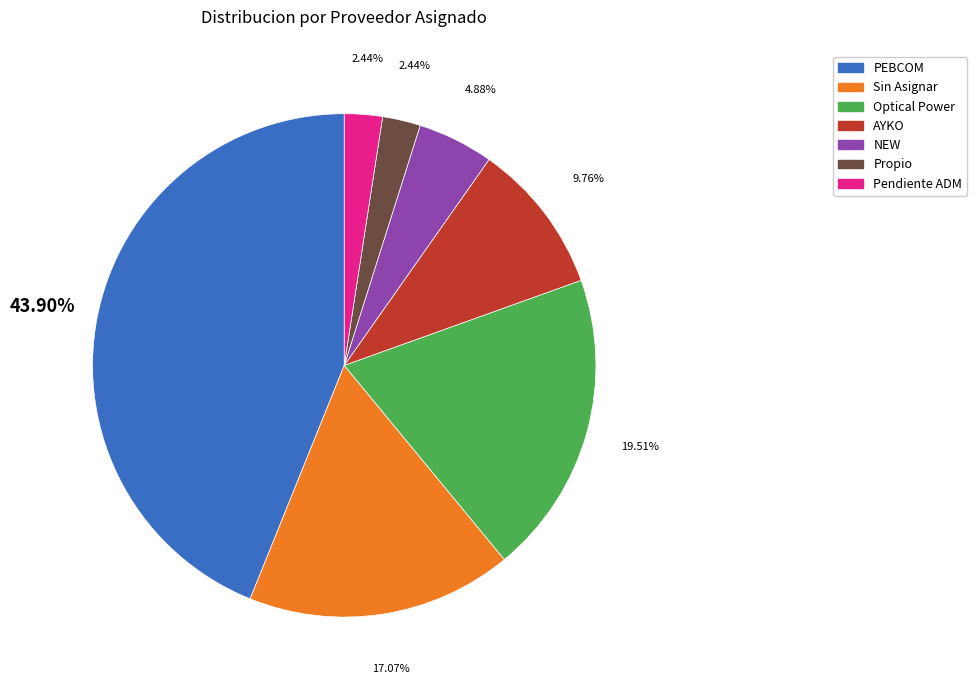

How many segments does this pie chart have?

7